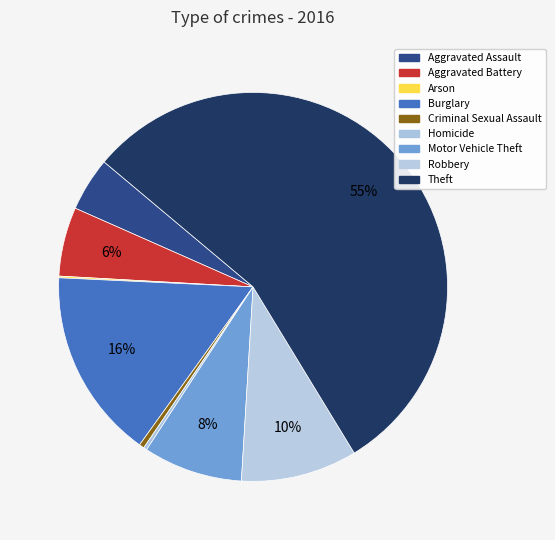

To the nearest percent, what is the average slice percentage?

11%